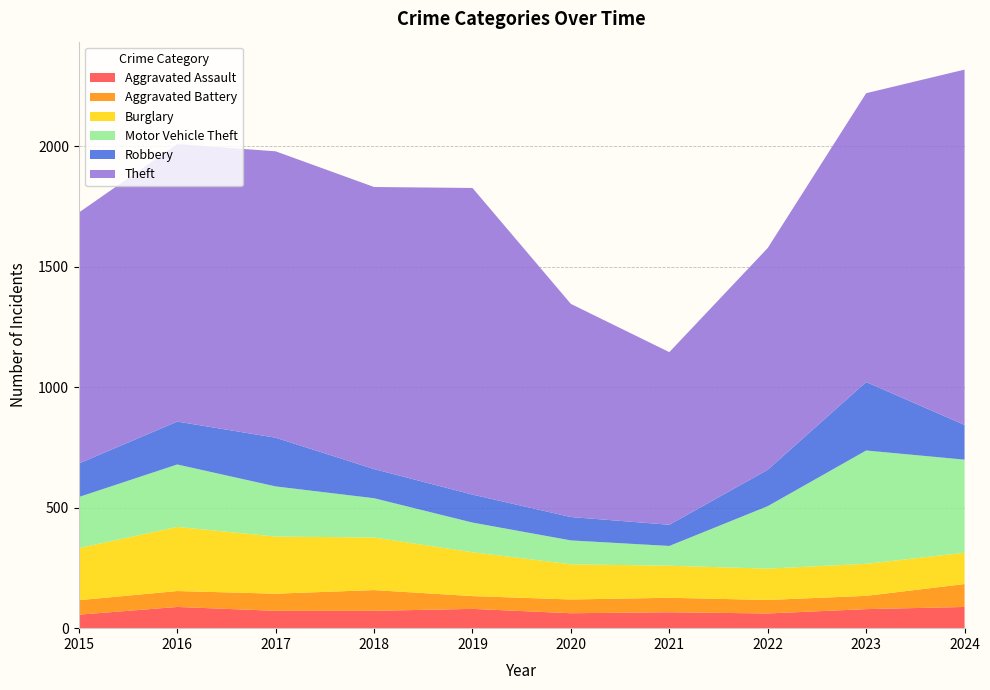

Reading right to left, transcribe all the data shown in this chart.

Aggravated Assault: 2024=88	2023=79	2022=61	2021=66	2020=62	2019=80	2018=72	2017=72	2016=88	2015=56
Aggravated Battery: 2024=95	2023=55	2022=56	2021=60	2020=57	2019=53	2018=86	2017=71	2016=66	2015=60
Burglary: 2024=130	2023=133	2022=130	2021=133	2020=146	2019=182	2018=218	2017=237	2016=266	2015=216
Motor Vehicle Theft: 2024=386	2023=470	2022=259	2021=82	2020=99	2019=123	2018=163	2017=208	2016=259	2015=212
Robbery: 2024=144	2023=284	2022=151	2021=88	2020=97	2019=116	2018=121	2017=202	2016=178	2015=139
Theft: 2024=1474	2023=1198	2022=920	2021=716	2020=884	2019=1272	2018=1170	2017=1188	2016=1151	2015=1041